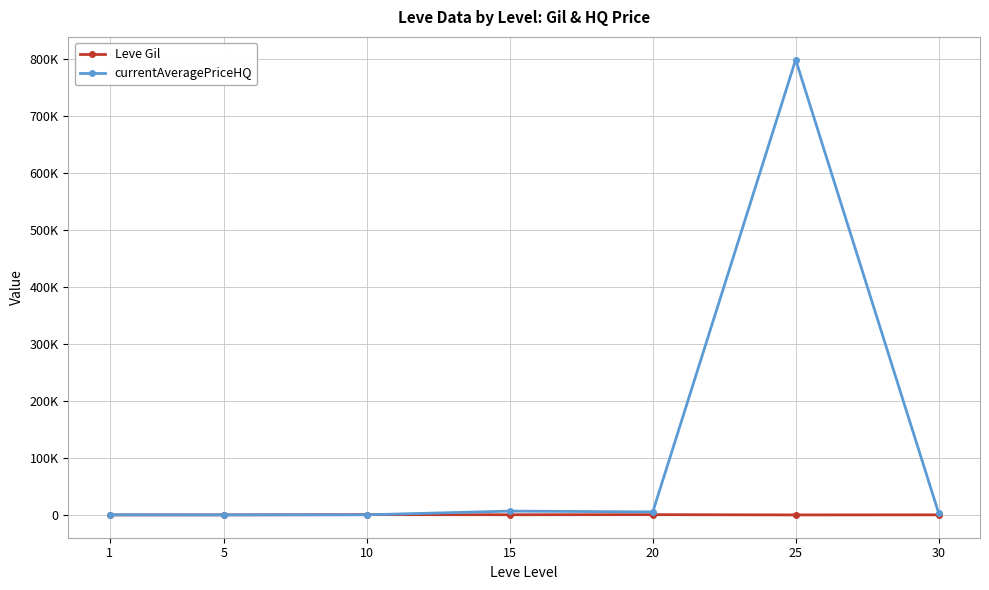

What is the highest value of the currentAveragePriceHQ series?

798212.4